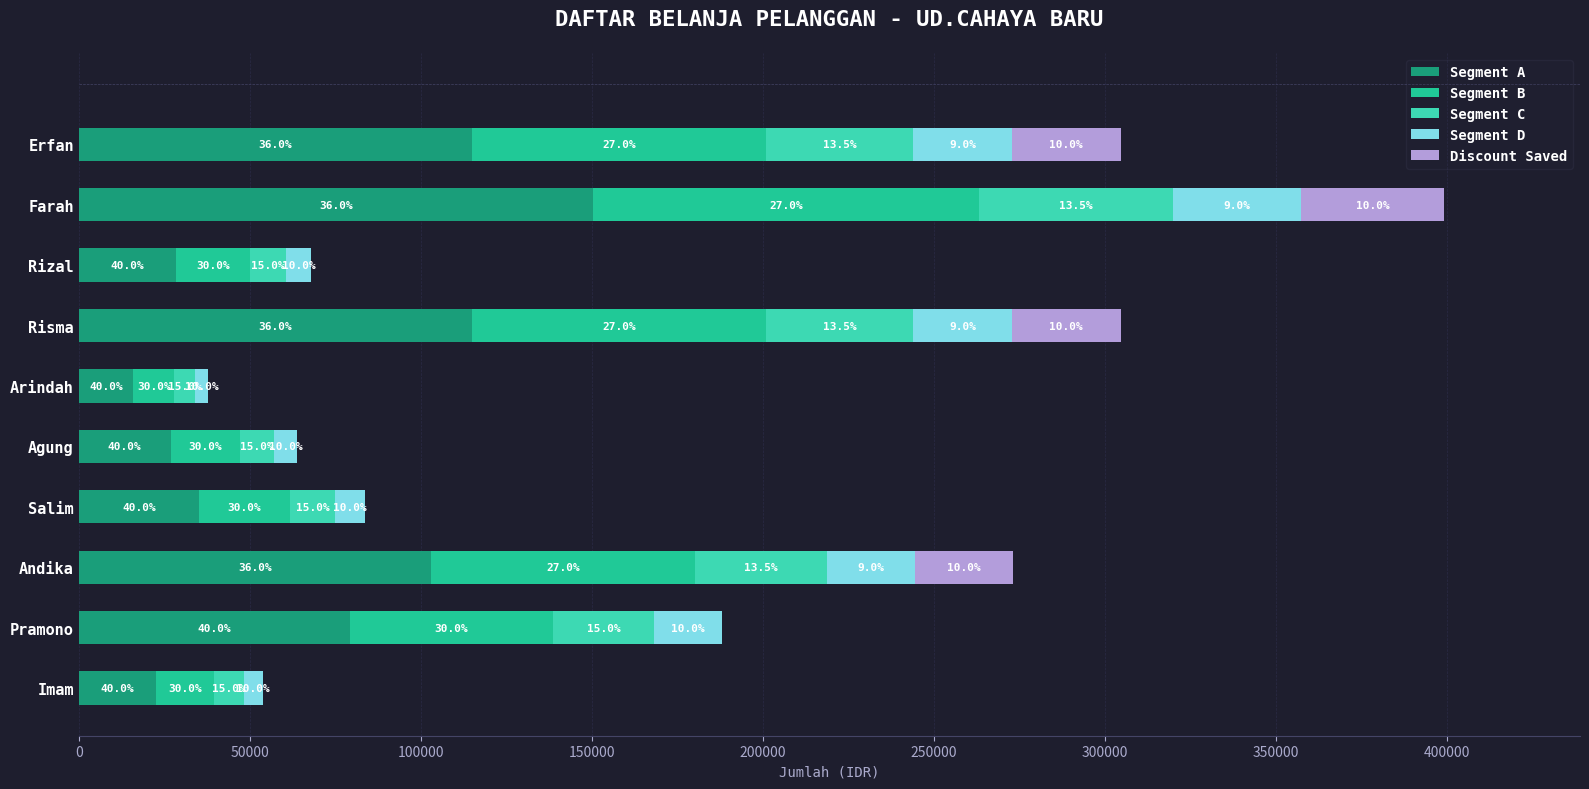

Which series has the widest spread of values?

Segment A